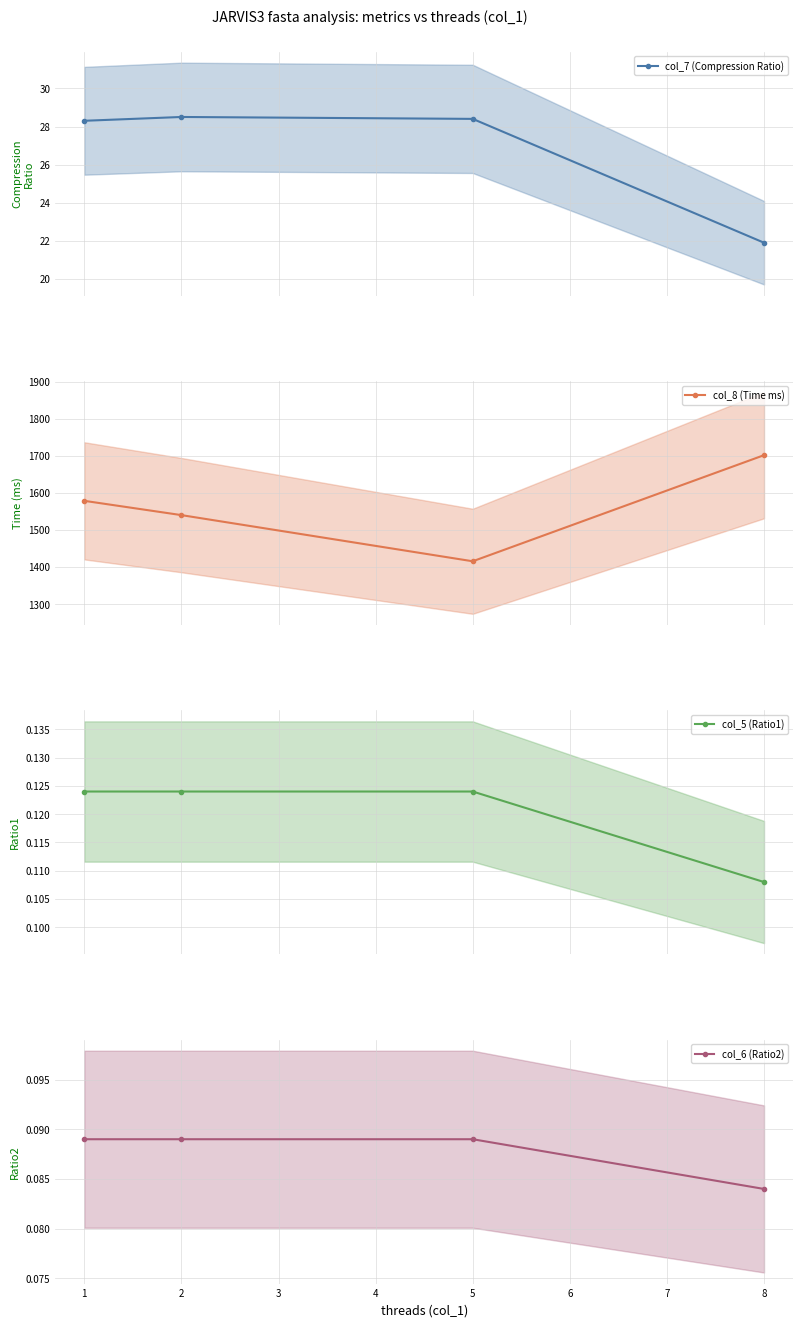

True or false: col_8 (Time ms) has more than 0 interior local peaks.

False